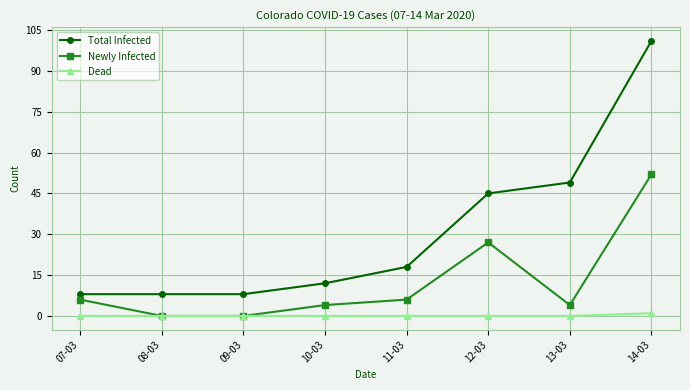

Reading left to right, list all the values displayed in this chart.

Total Infected: 07-03=8	08-03=8	09-03=8	10-03=12	11-03=18	12-03=45	13-03=49	14-03=101
Newly Infected: 07-03=6	08-03=0	09-03=0	10-03=4	11-03=6	12-03=27	13-03=4	14-03=52
Dead: 07-03=0	08-03=0	09-03=0	10-03=0	11-03=0	12-03=0	13-03=0	14-03=1